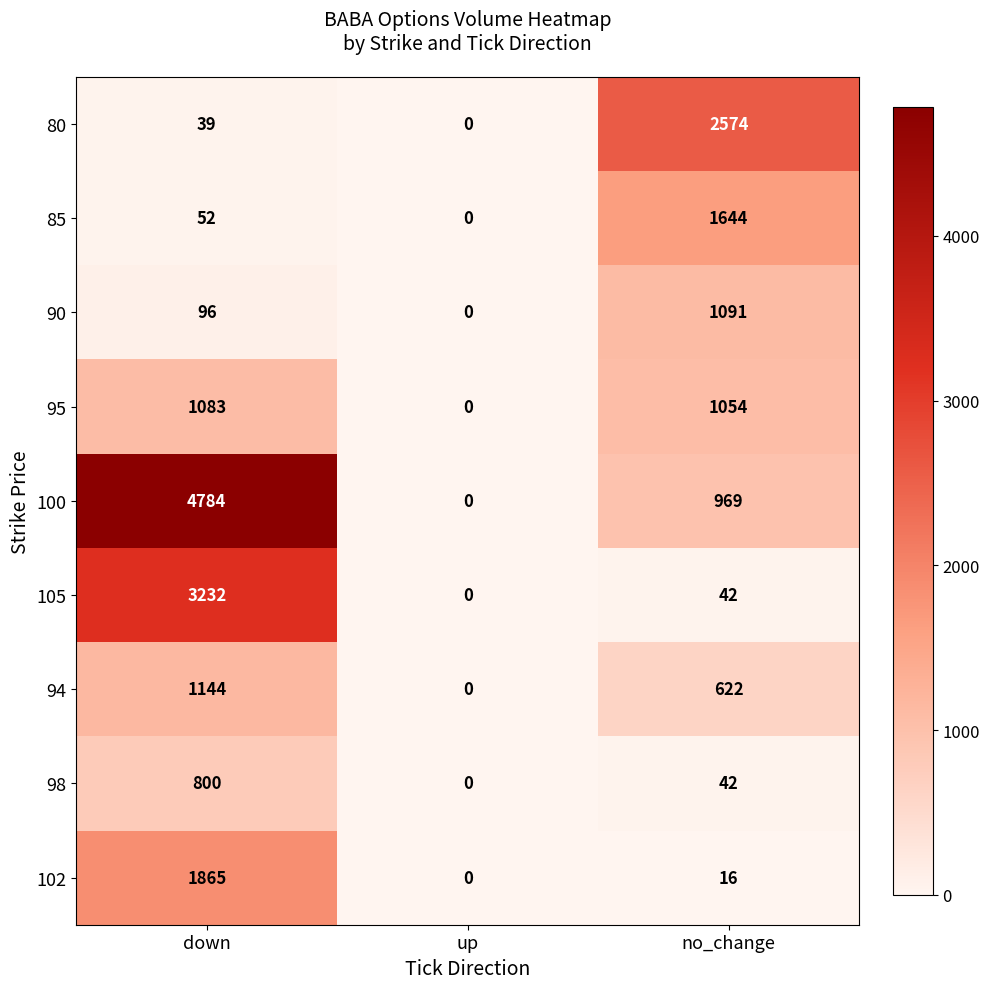

What is the difference between the maximum and minimum values in the 95 series?

1083